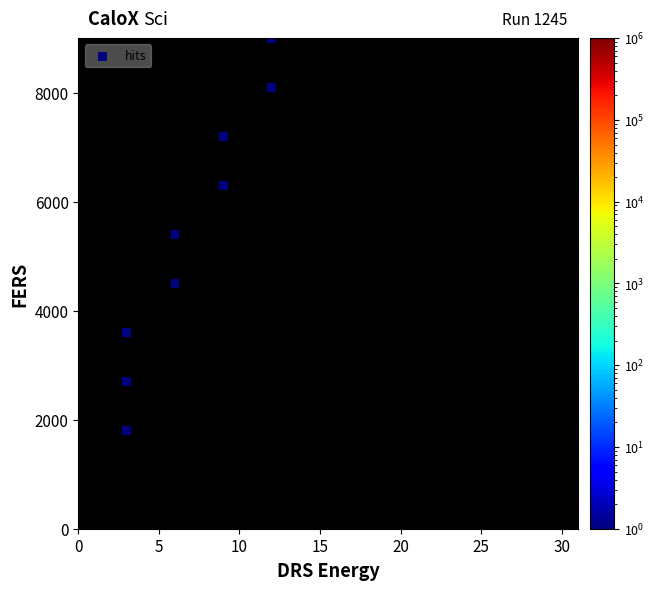

What is the average X value?

7